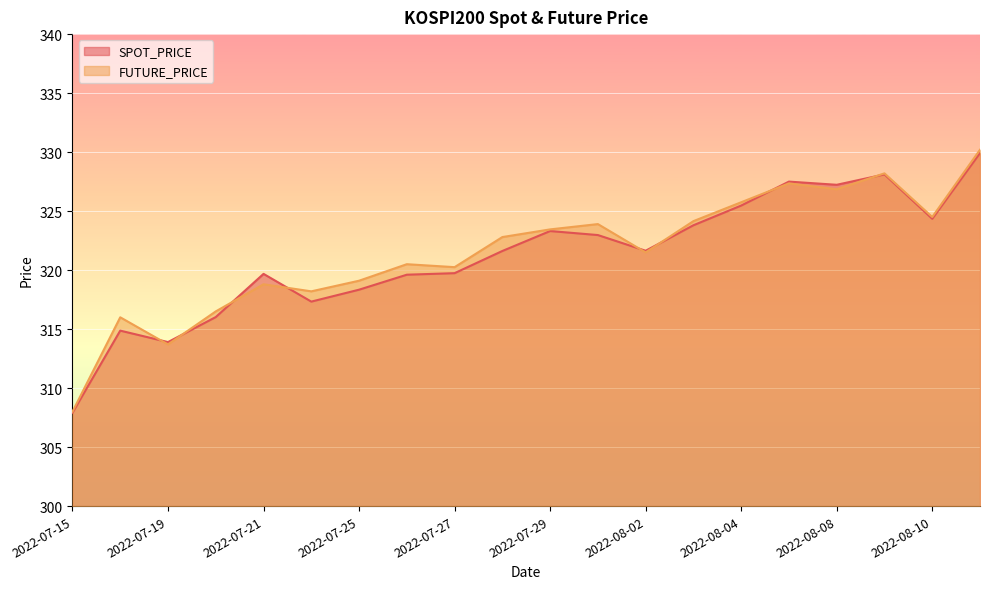

How many interior local valleys does the FUTURE_PRICE series have?

6